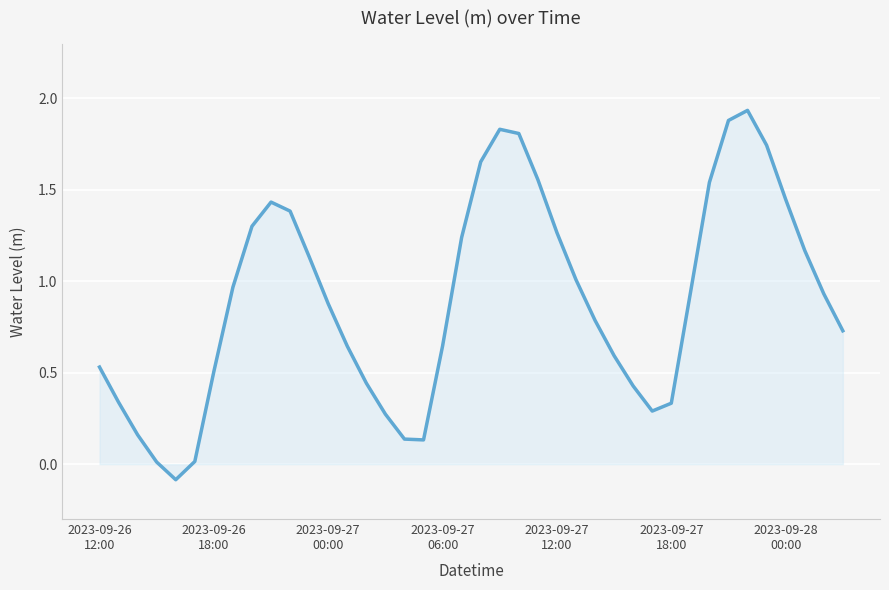

How many values are below 0?

1